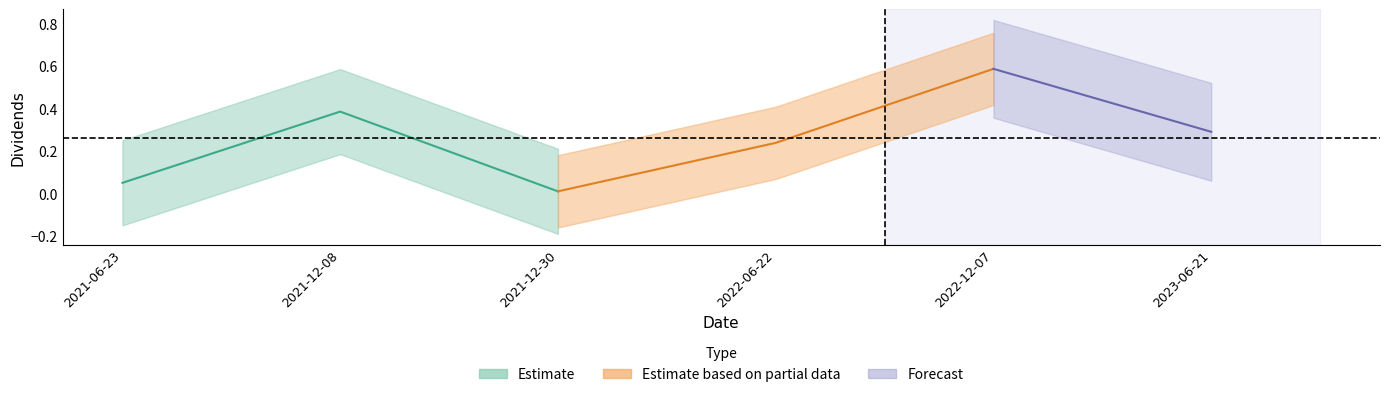

Rank the categories by value from lowest to highest.

2021-12-30, 2021-06-23, 2022-06-22, 2023-06-21, 2021-12-08, 2022-12-07